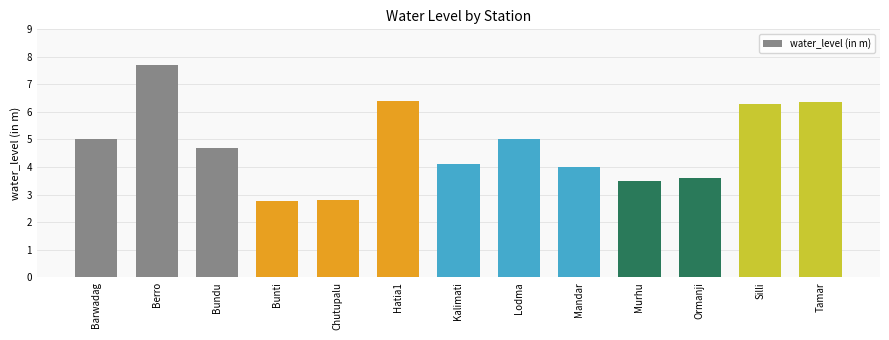

The chart shows a value of 2.5 at Ormanji. True or false?

False